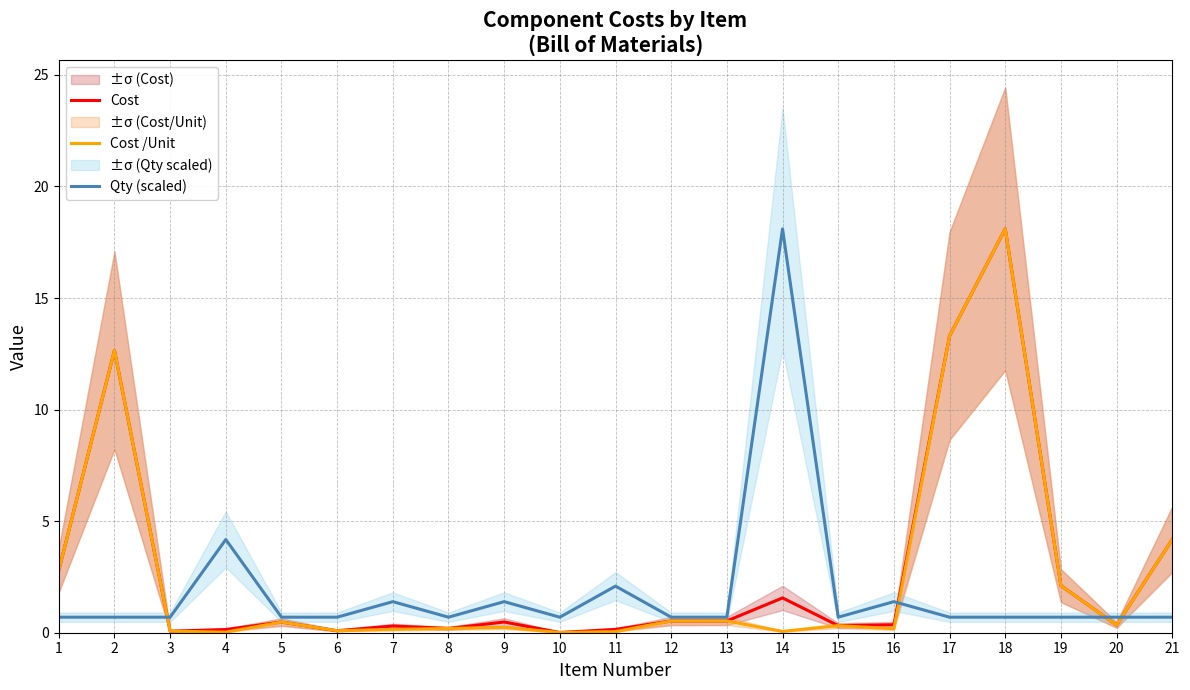

List the series in order of their peak value, highest first.

Cost, Cost /Unit, Qty (scaled)